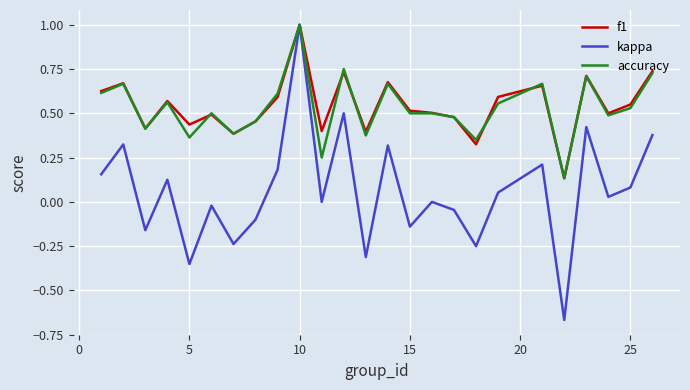

What is the highest value of the accuracy series?

1.0